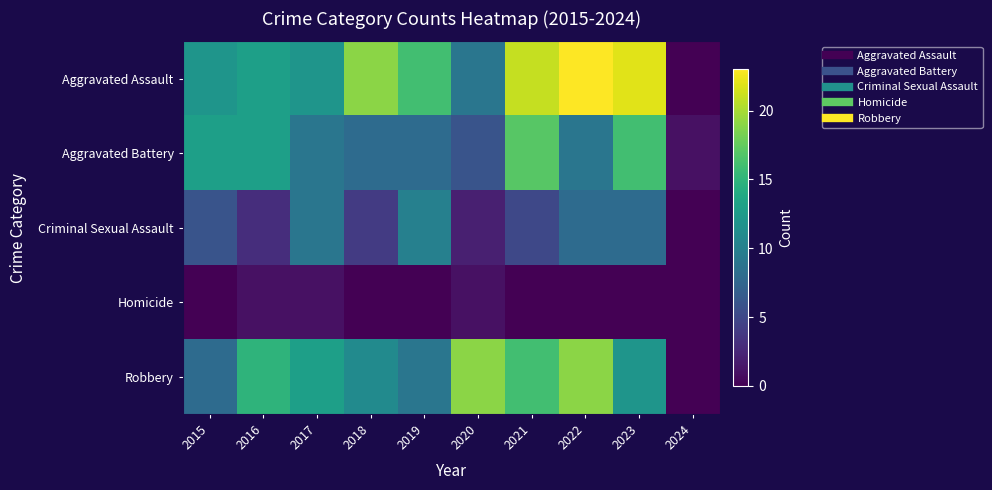

Reading right to left, what are all the values shown in this chart?

Aggravated Assault: 2024=0	2023=22	2022=23	2021=21	2020=9	2019=16	2018=19	2017=12	2016=13	2015=12
Aggravated Battery: 2024=1	2023=16	2022=9	2021=17	2020=6	2019=8	2018=8	2017=9	2016=13	2015=13
Criminal Sexual Assault: 2024=0	2023=8	2022=8	2021=5	2020=2	2019=10	2018=4	2017=9	2016=3	2015=6
Homicide: 2024=0	2023=0	2022=0	2021=0	2020=1	2019=0	2018=0	2017=1	2016=1	2015=0
Robbery: 2024=0	2023=12	2022=19	2021=16	2020=19	2019=9	2018=11	2017=13	2016=15	2015=8